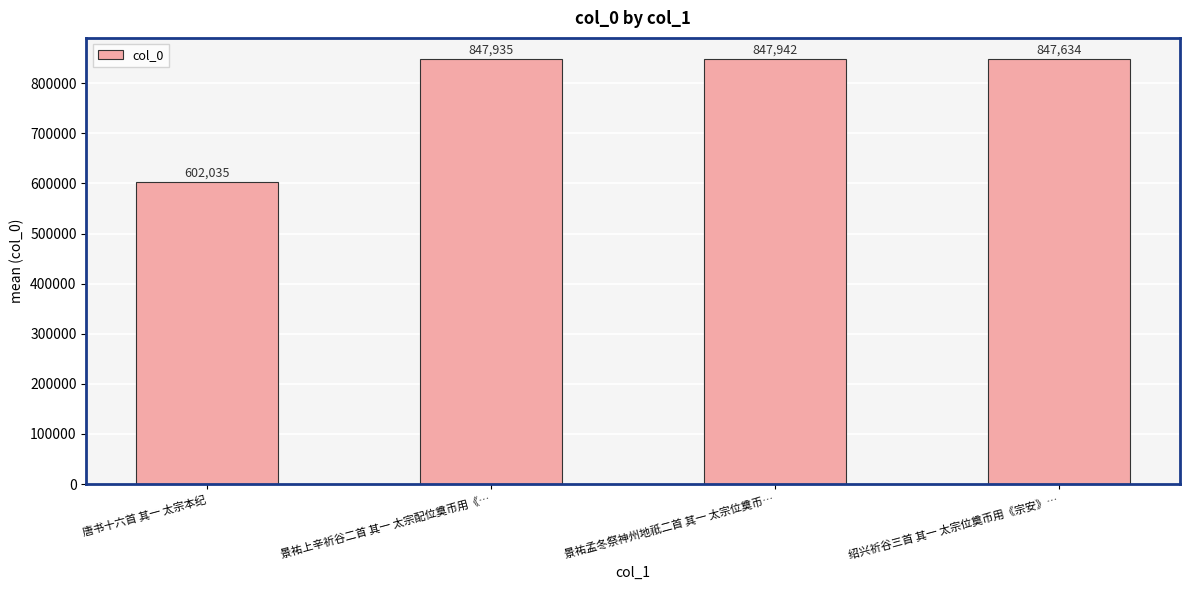

What is the label of the 1st bar from the right?

绍兴祈谷三首 其一 太宗位奠币用《宗安》…